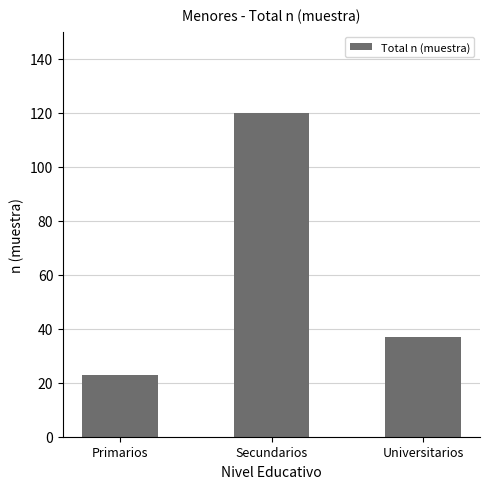

At which category does the chart reach its minimum across all series?

Primarios